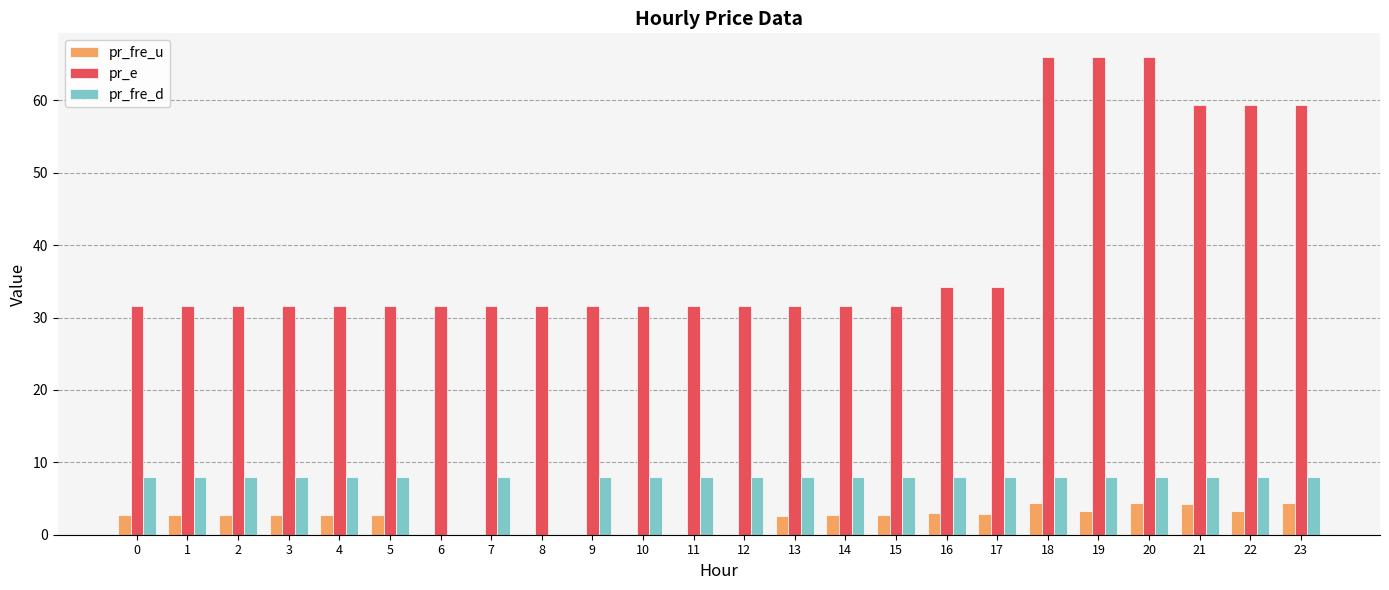

What is the total value across all series at 1?

42.3